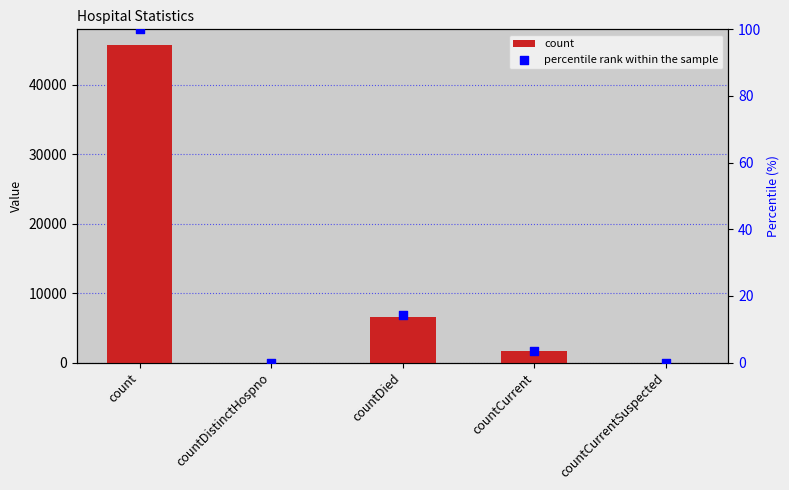

At which category is the sum across all series the highest?

count